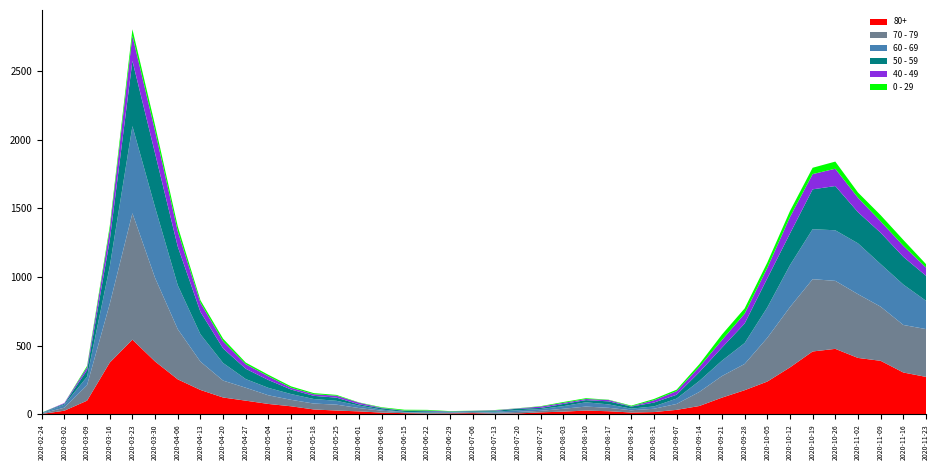

Reading right to left, what are all the values shown in this chart?

80+: 273	305	390	411	477	458	342	239	176	122	61	33	17	14	23	28	20	15	7	5	9	7	6	9	13	22	28	36	59	76	100	123	178	255	385	544	377	100	27	3
70 - 79: 348	346	394	464	495	526	439	318	191	157	102	43	24	16	25	29	21	11	11	7	8	5	5	6	14	24	43	43	47	63	94	123	206	365	608	920	427	113	22	4
60 - 69: 206	294	310	370	368	364	305	221	152	112	80	39	17	12	25	31	19	13	12	8	3	6	3	3	8	18	28	33	42	54	63	128	199	320	514	634	272	61	22	2
50 - 59: 182	202	228	227	322	290	230	212	142	95	64	28	28	15	22	16	16	8	12	6	5	3	9	8	10	9	23	23	33	57	75	106	163	281	392	475	190	48	7	3
40 - 49: 60	80	83	105	126	111	120	76	72	55	38	26	17	2	10	8	8	10	2	4	1	1	5	2	3	12	14	12	13	27	33	51	66	111	163	183	79	21	5	0
0 - 29: 25	43	45	38	52	46	44	39	38	40	20	11	9	5	2	6	6	3	1	2	1	2	5	6	4	2	6	8	10	11	12	20	19	36	42	47	25	10	0	1